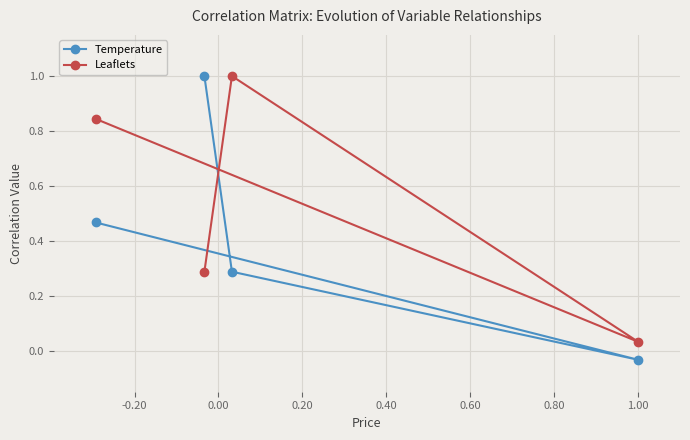

What is the value of the Temperature point at the 3rd from the left?

0.3